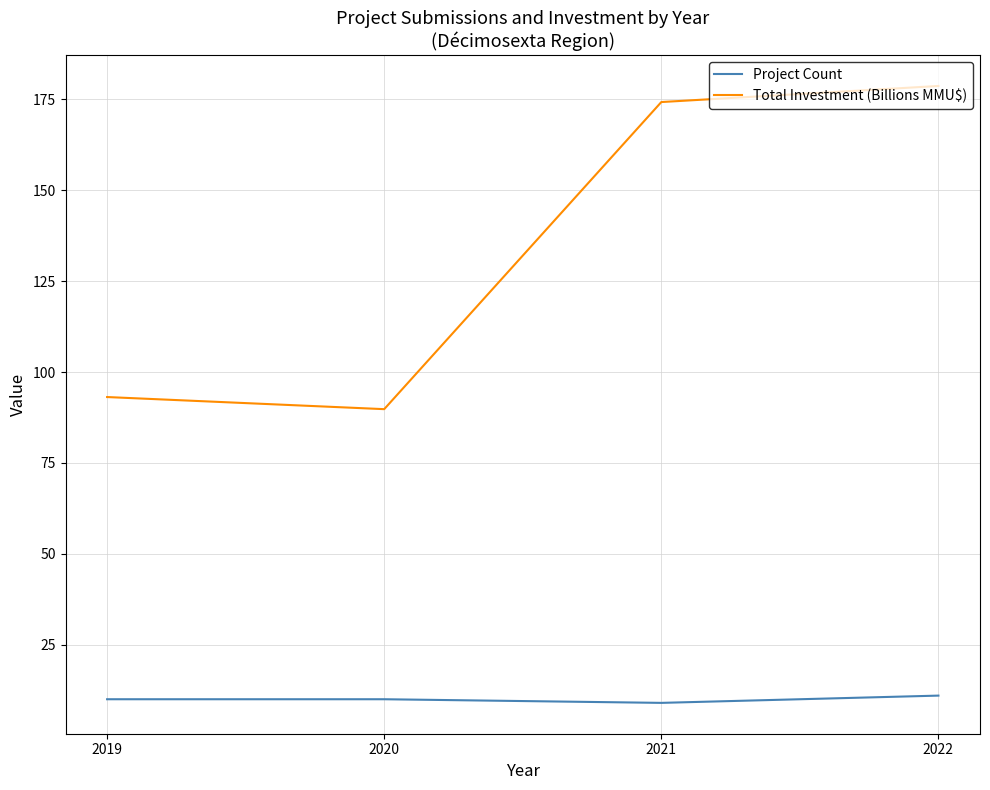

Which series has the largest range (max minus min)?

Total Investment (Billions MMU$)